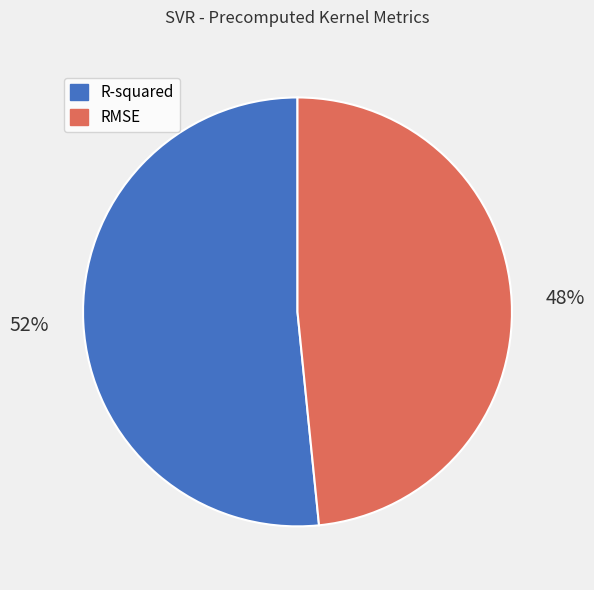

The R-squared slice represents 63% of the pie. True or false?

False